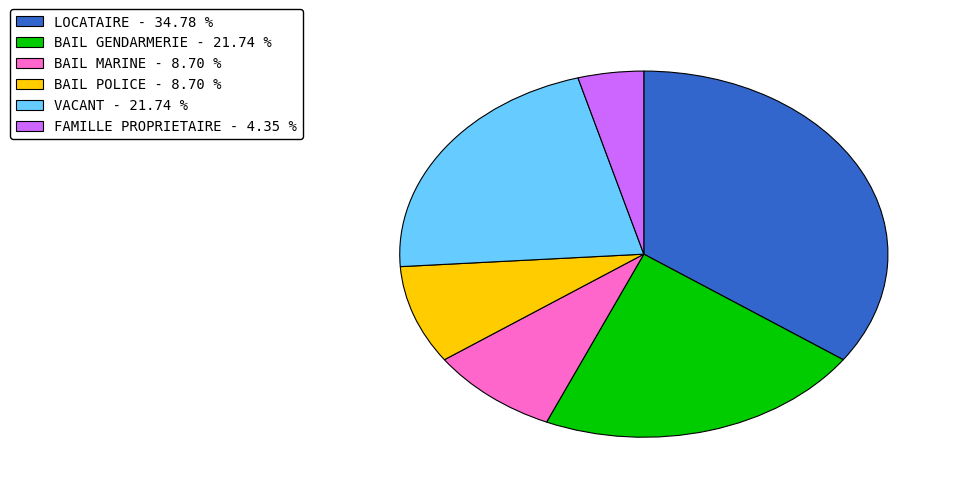

True or false: LOCATAIRE accounts for 43% of the total.

False